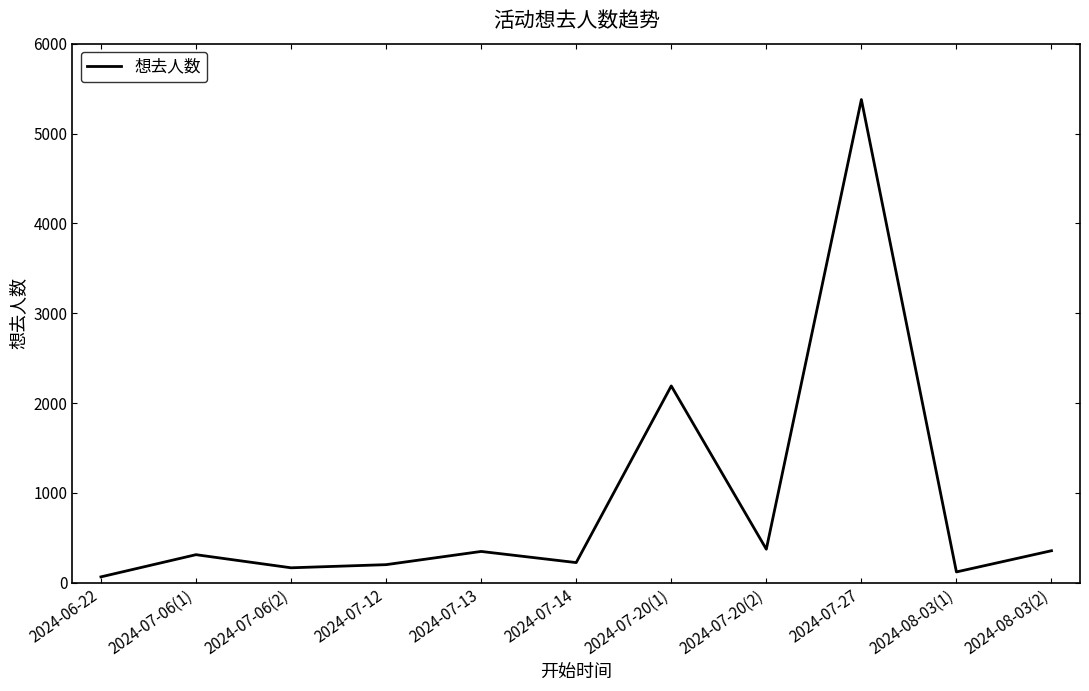

What is the maximum value shown in the chart?

5378